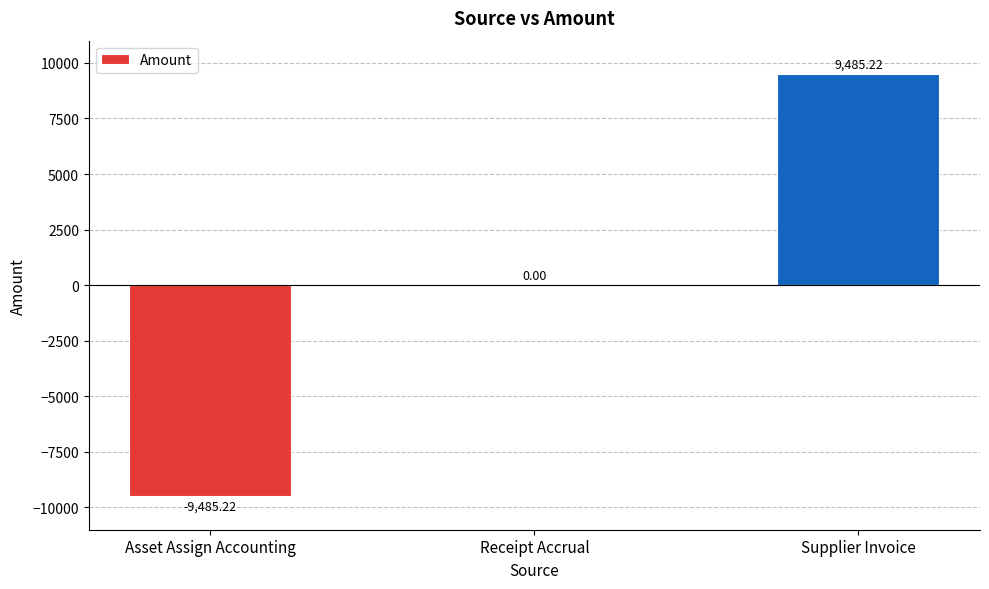

Which label corresponds to the largest value in the chart?

Supplier Invoice